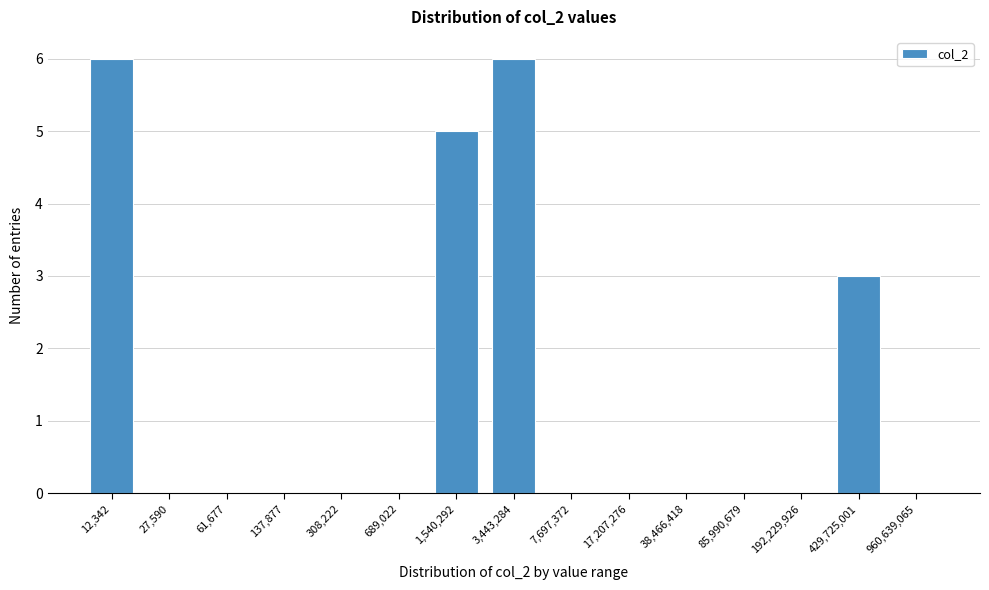

Reading left to right, list all the values displayed in this chart.

12,342=6	27,590=0	61,677=0	137,877=0	308,222=0	689,022=0	1,540,292=5	3,443,284=6	7,697,372=0	17,207,276=0	38,466,418=0	85,990,679=0	192,229,926=0	429,725,001=3	960,639,065=0